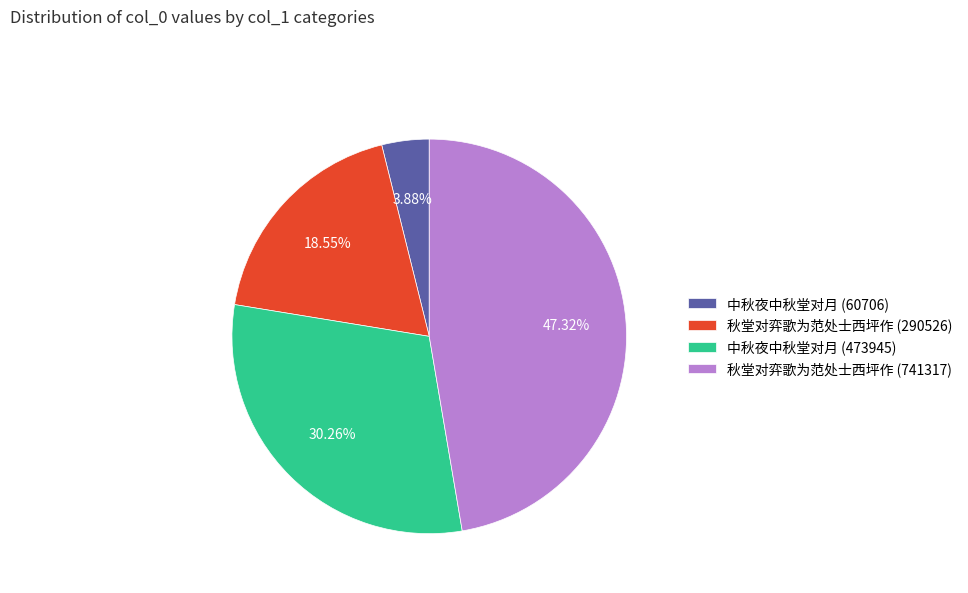

Which category has the biggest portion of the pie?

秋堂对弈歌为范处士西坪作 (741317)